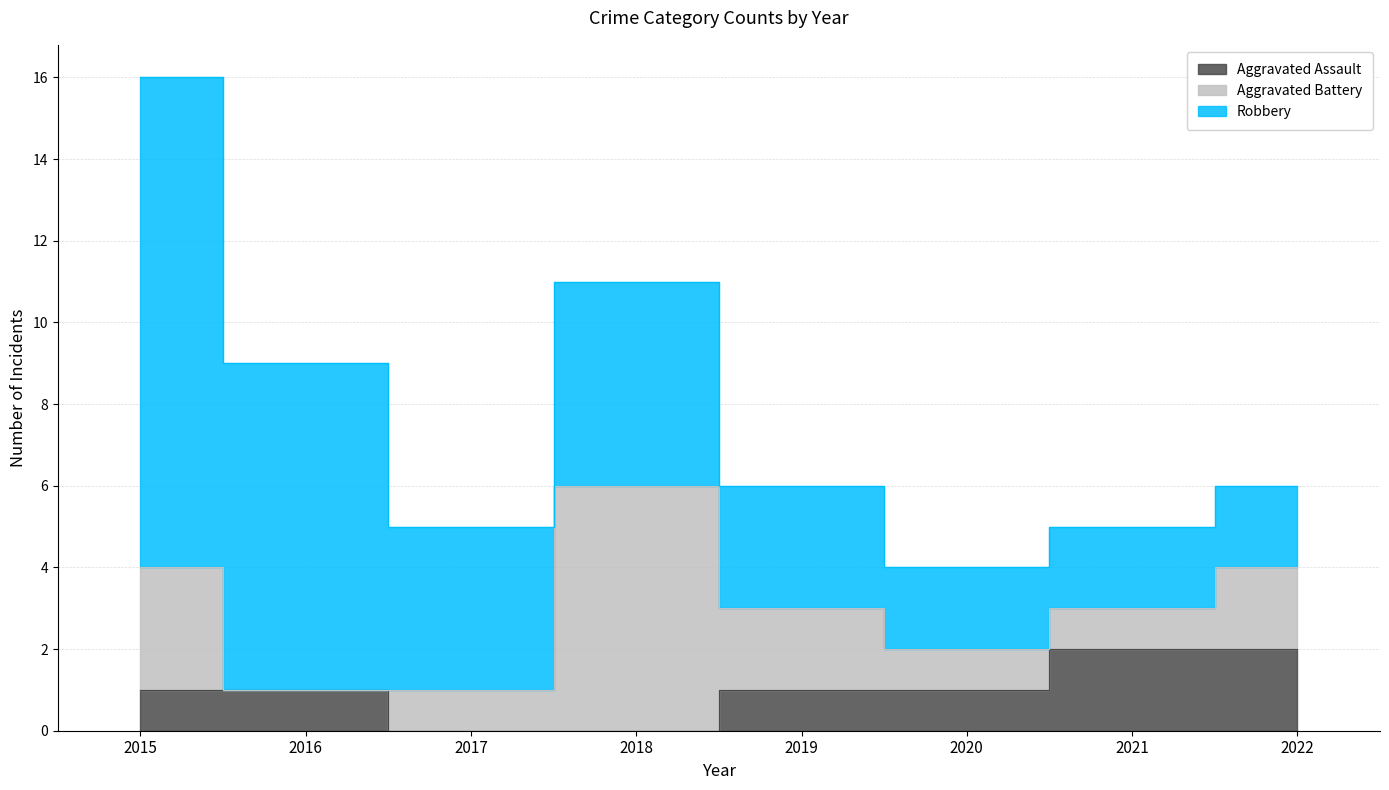

True or false: Robbery has more than 0 points higher than both neighbors.

True